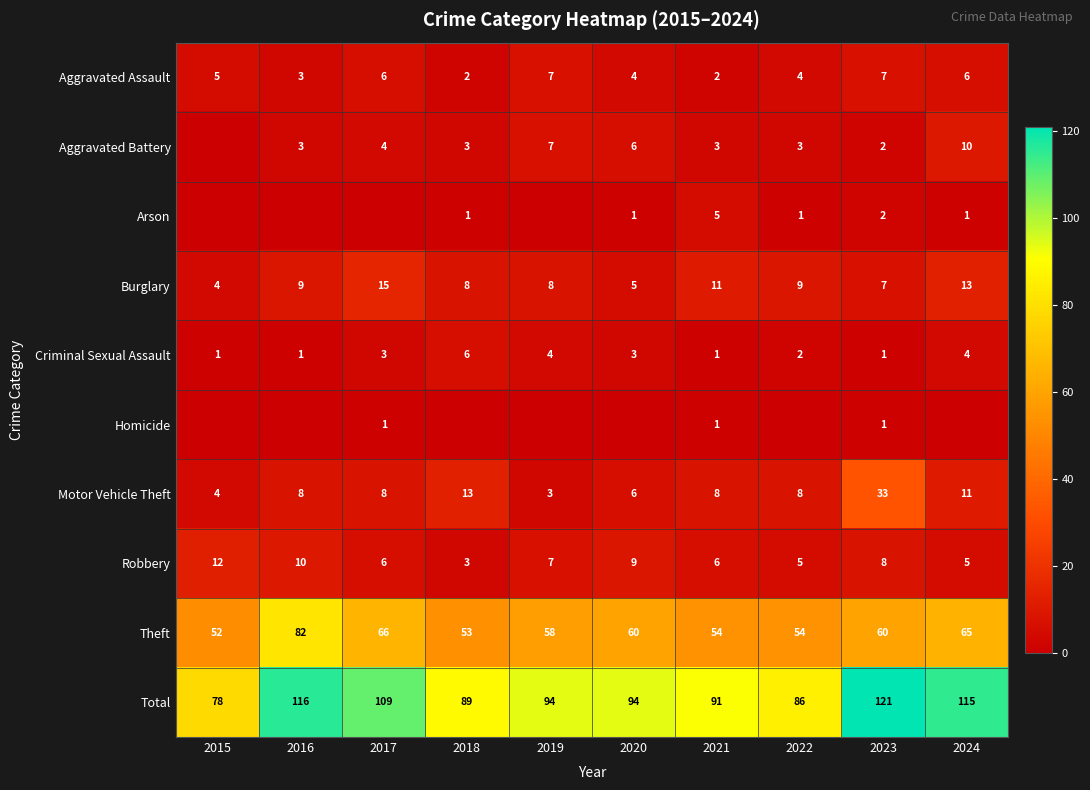

What is the difference between the second highest and second lowest values in the Theft series?

13